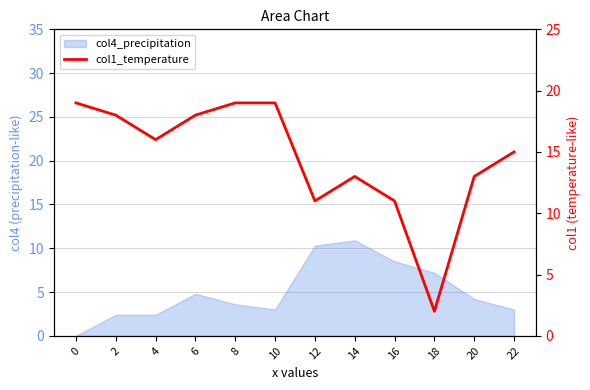

At which label is the value closest to 10?

12